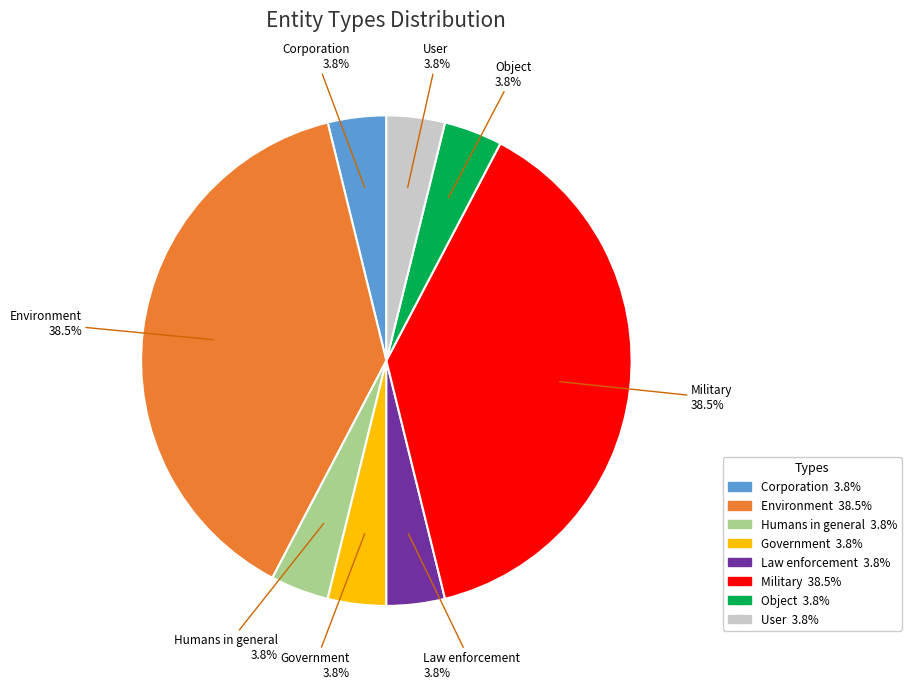

Combined, do Government and Environment account for over 50%?

No